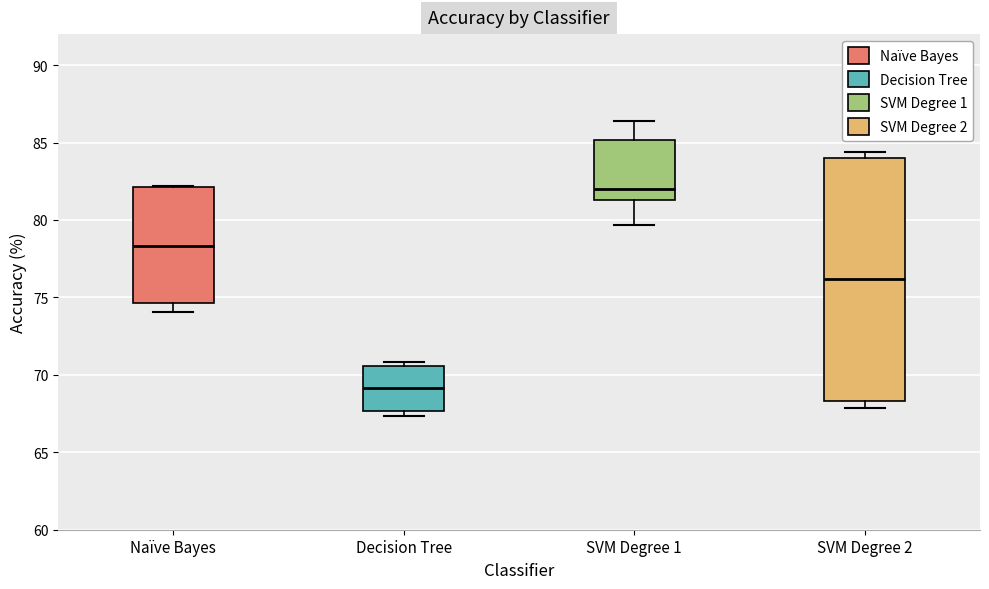

Reading left to right, read every box against the y-axis: the position of its median line, the range the box covers, and the ends of its whiskers. The values are not printed on the chart, so give them approximately, as read against the axis.

Naïve Bayes: median 78.5, box 74.5 to 82.0, whiskers 74.0 to 82.0
Decision Tree: median 69.0, box 67.5 to 70.5, whiskers 67.5 (just below the box's lower edge) to 71.0
SVM Degree 1: median 82.0, box 81.5 to 85.0, whiskers 79.5 to 86.5
SVM Degree 2: median 76.0, box 68.5 to 84.0, whiskers 68.0 to 84.5